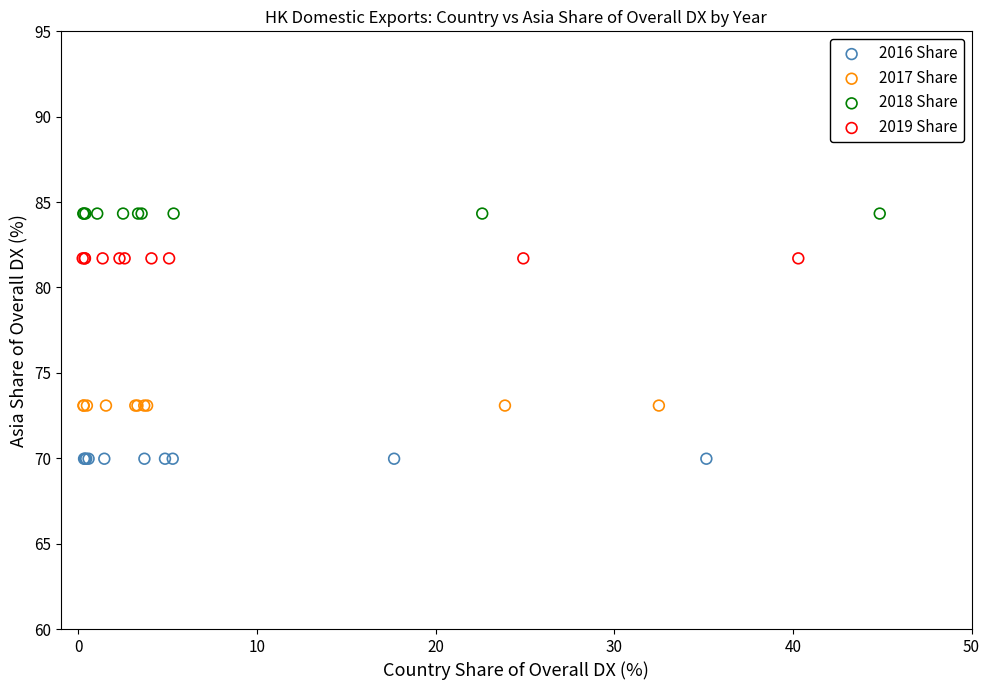

Which series reaches the minimum Y coordinate?

2016 Share